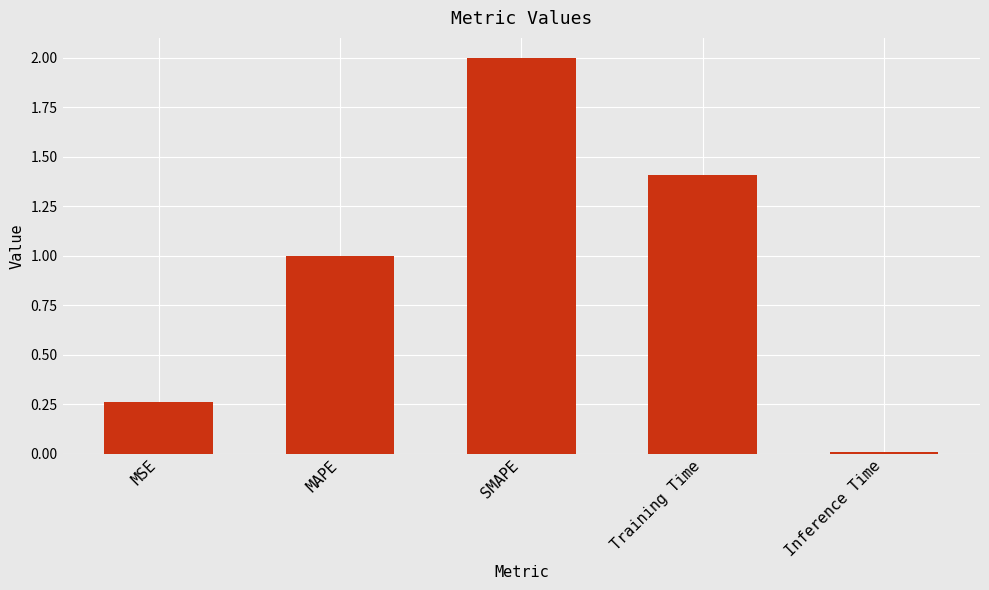

What is the difference between the maximum and minimum values?

2.0